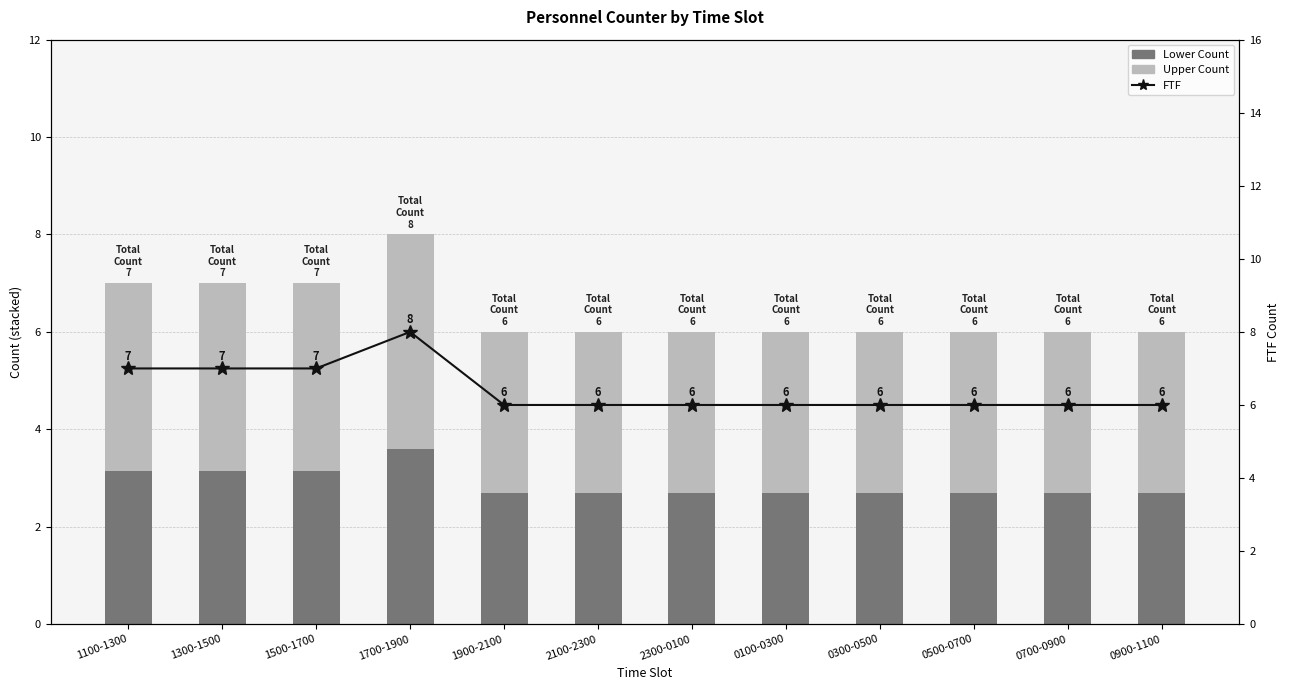

What is the total value across all series at 1100-1300?

14.0